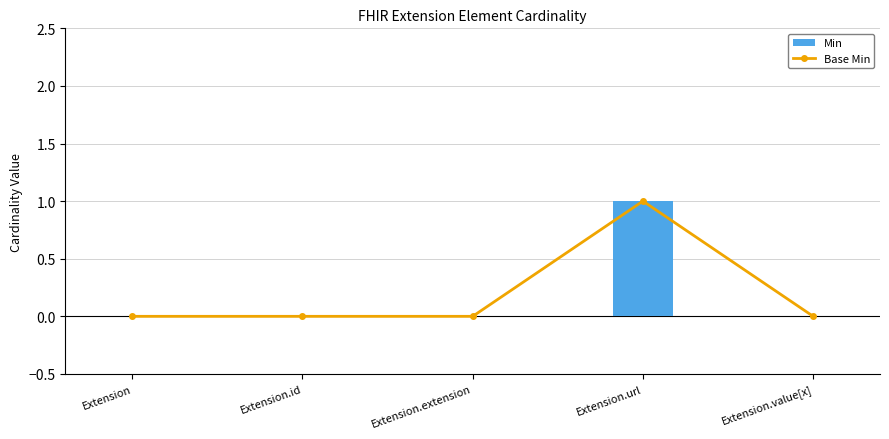

Reading left to right, transcribe all the data shown in this chart.

Base Min: 0	0	0	1	0
Min: 0	0	0	1	0